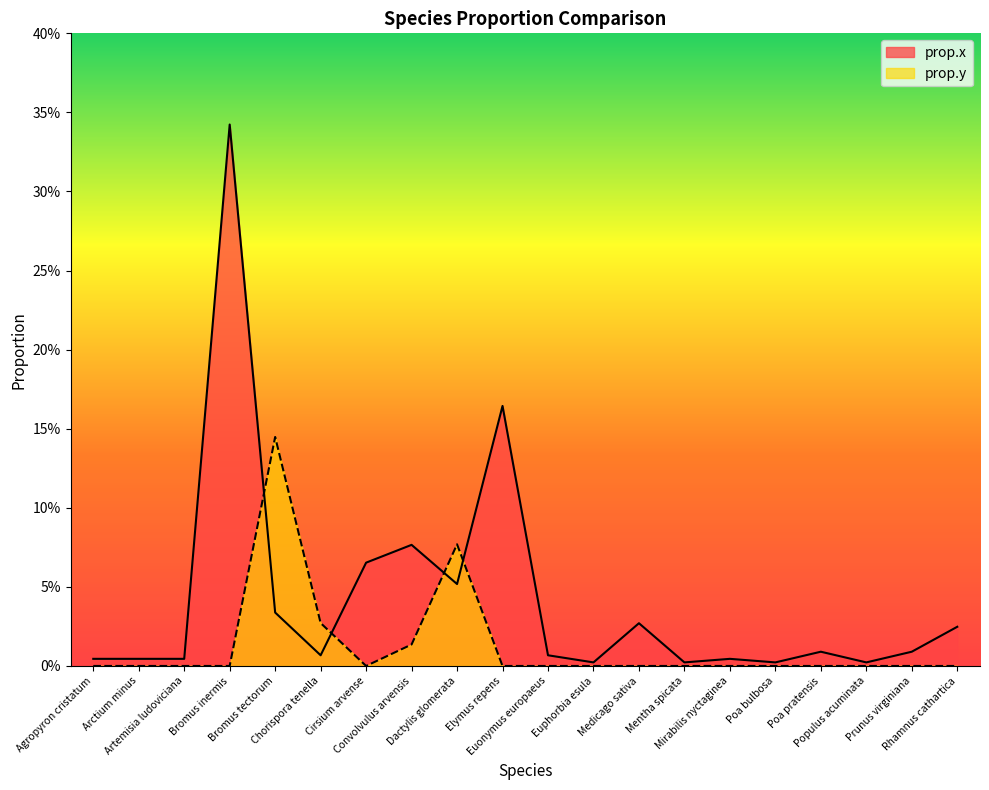

At Convolvulus arvensis, list the series in order from largest to smallest.

prop.x, prop.y